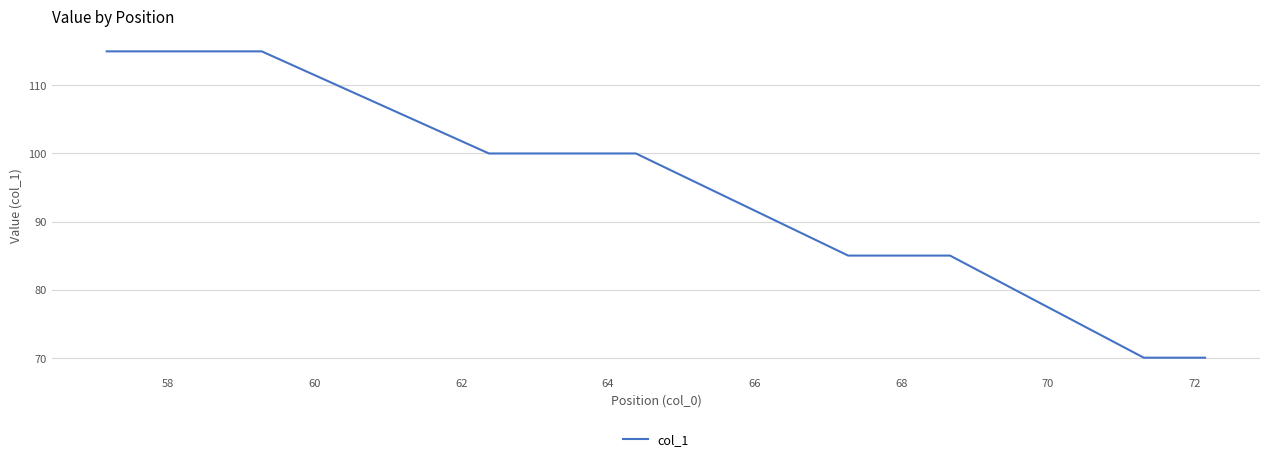

What is the difference between the maximum and minimum values?

45.0